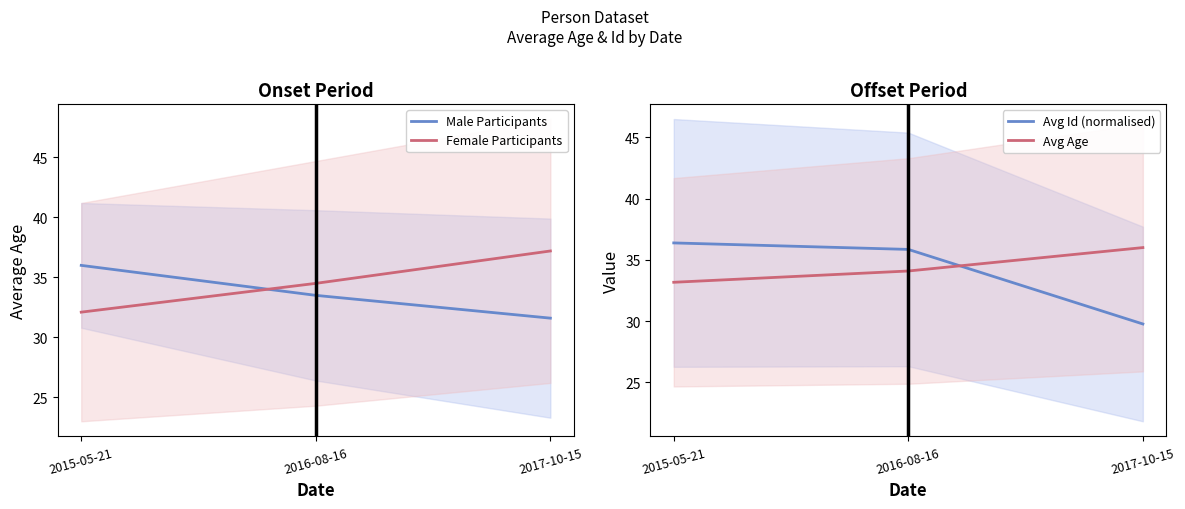

At how many categories does at least one series exceed 33?

3